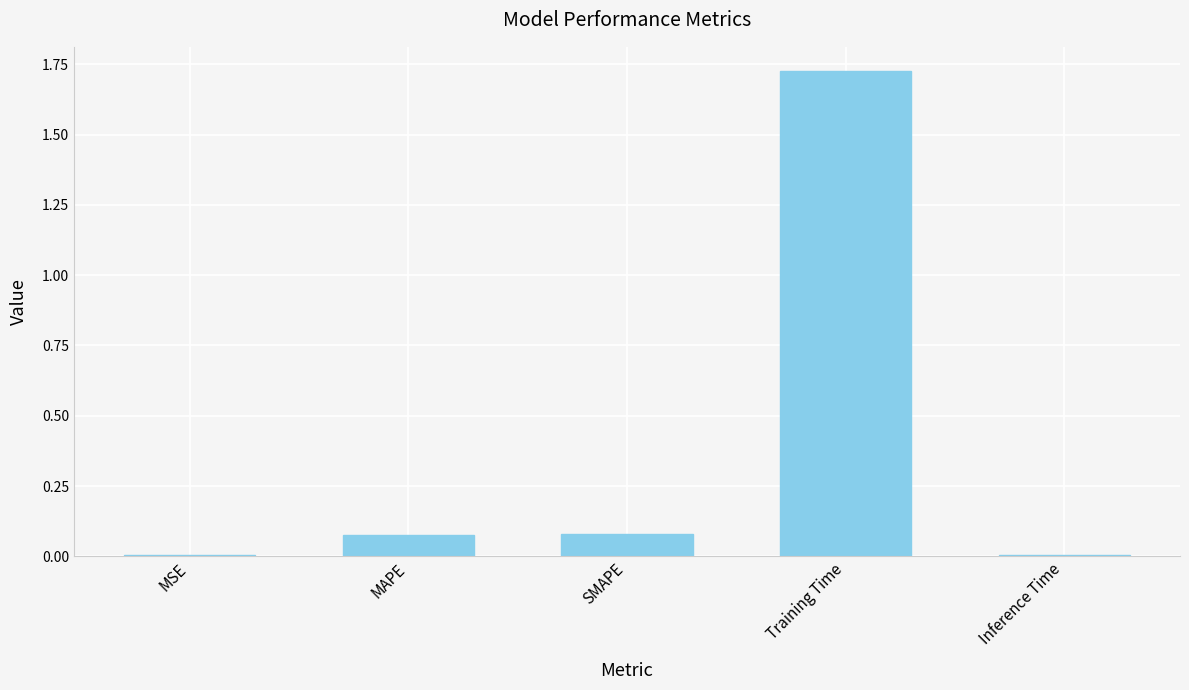

Which has a higher value, Training Time or Inference Time?

Training Time